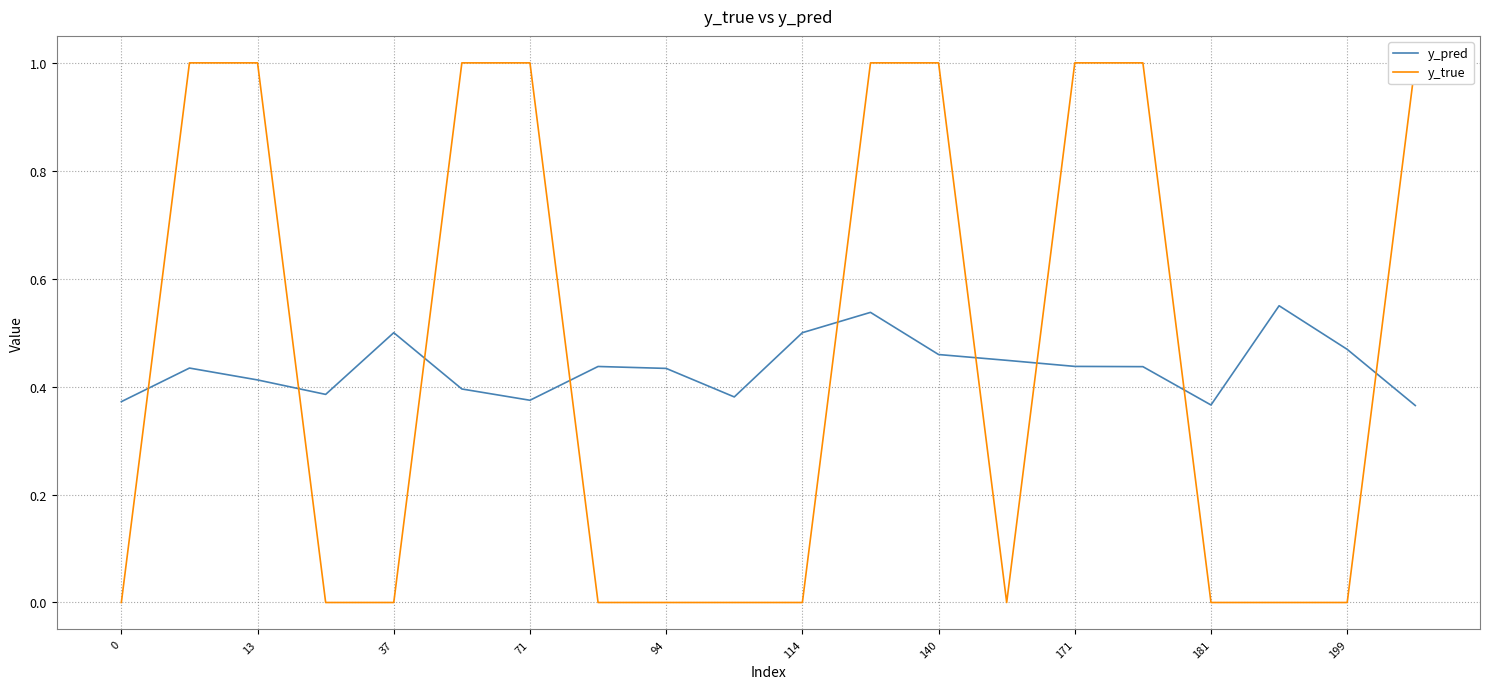

The y_pred series shows 0.5 at 71. True or false?

False